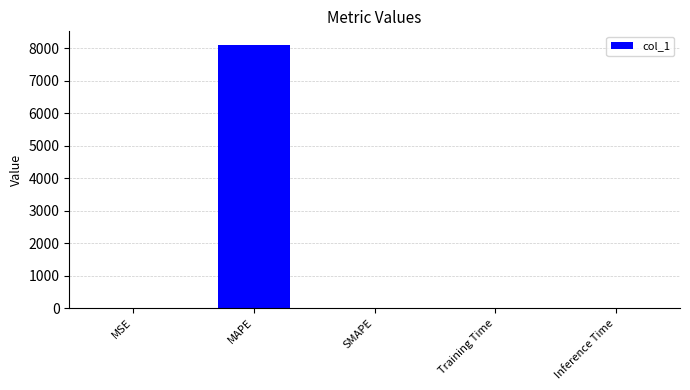

At which category does the chart reach its peak across all series?

MAPE